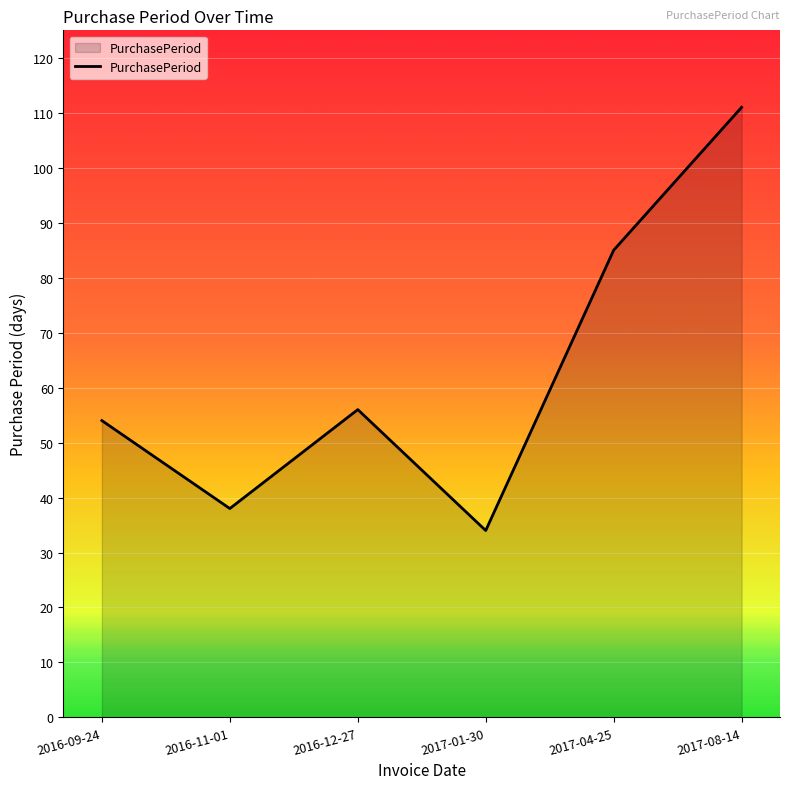

What is the approximate value at 2016-09-24?

54